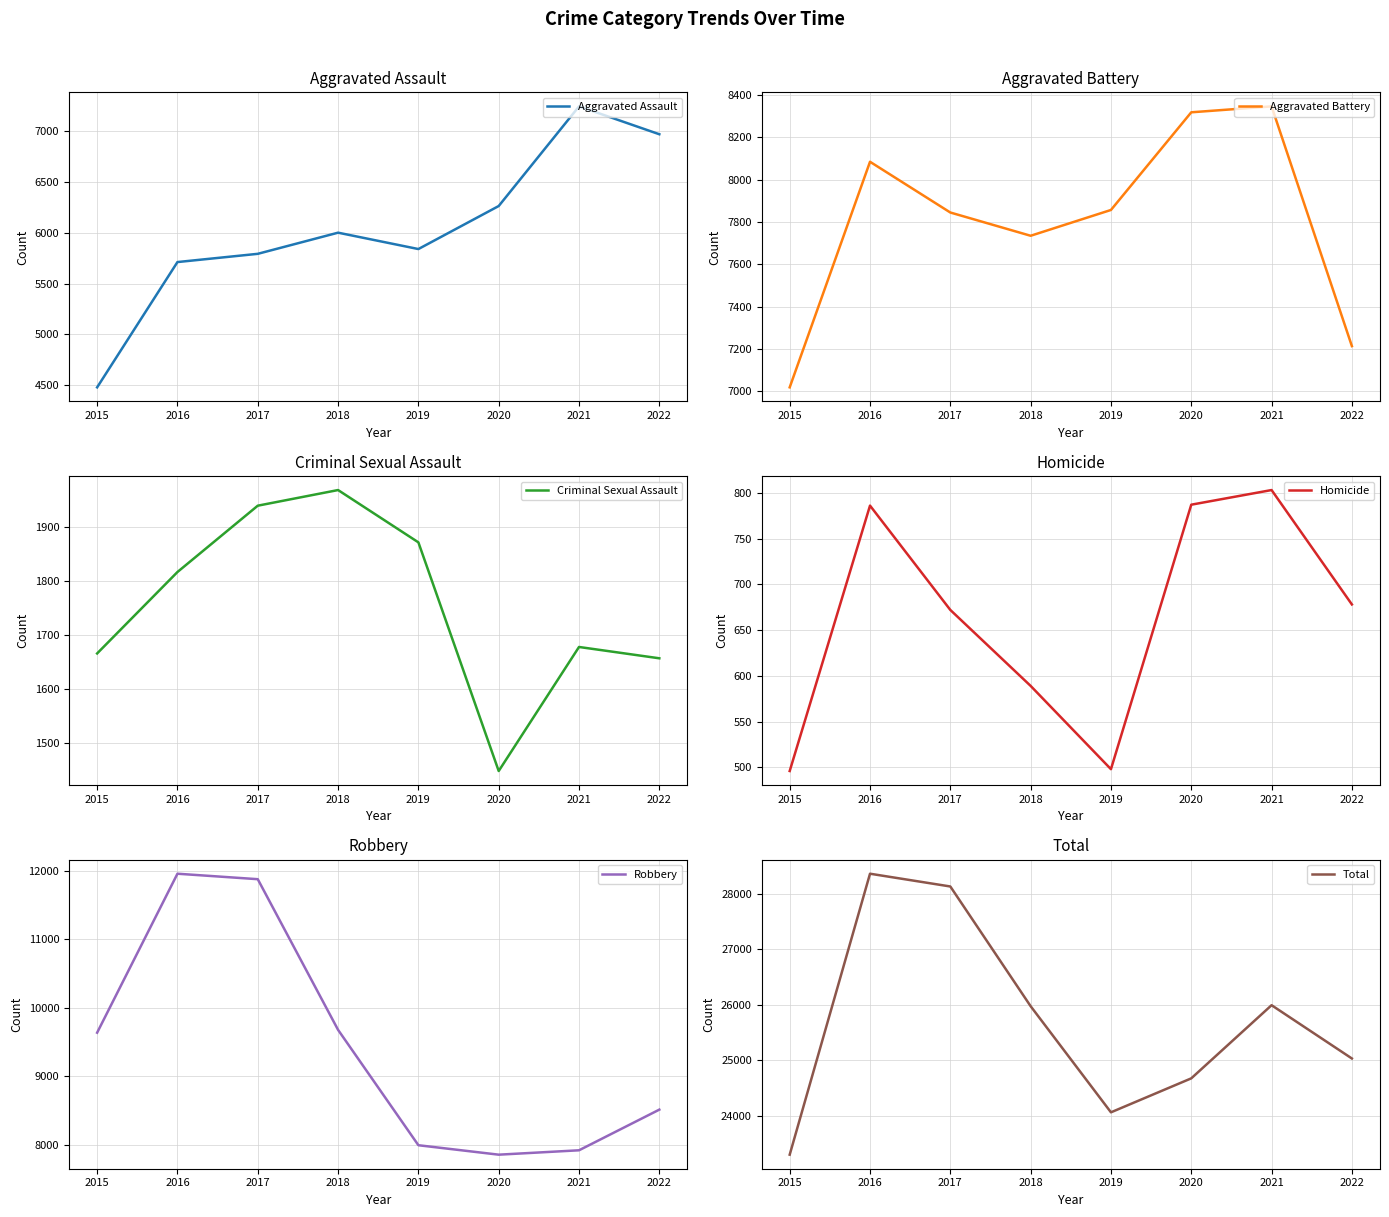

Which category has the highest value in the Aggravated Assault series?

2021